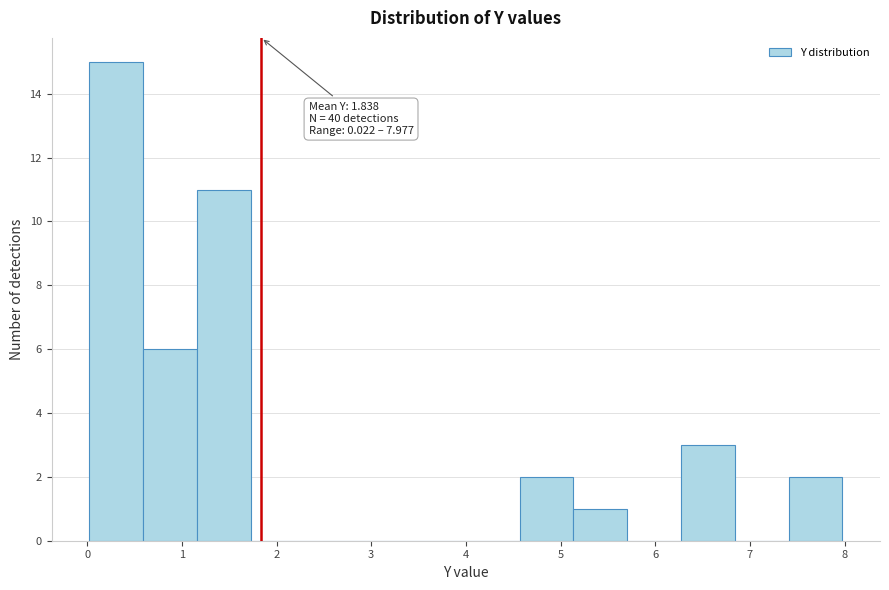

Which range on the x-axis has the tallest bar?

0.0 to 0.6